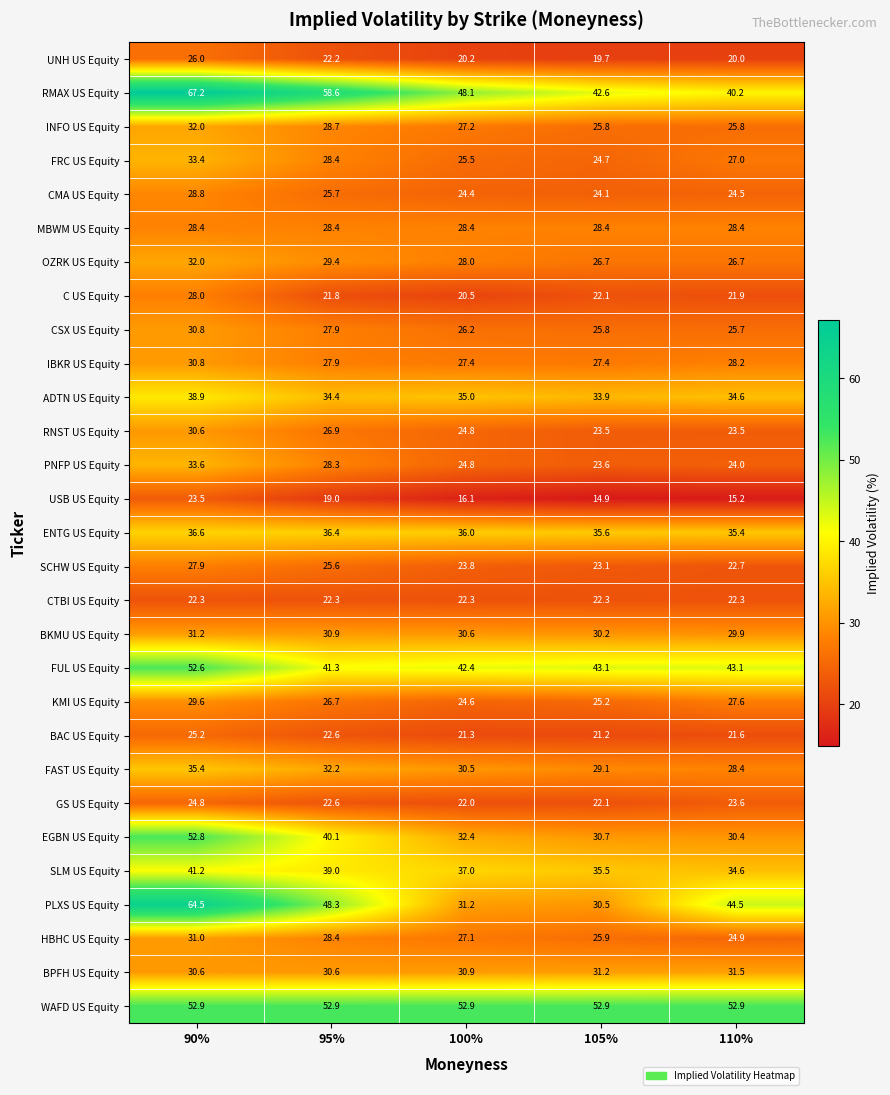

At which category is the sum across all series the highest?

90%